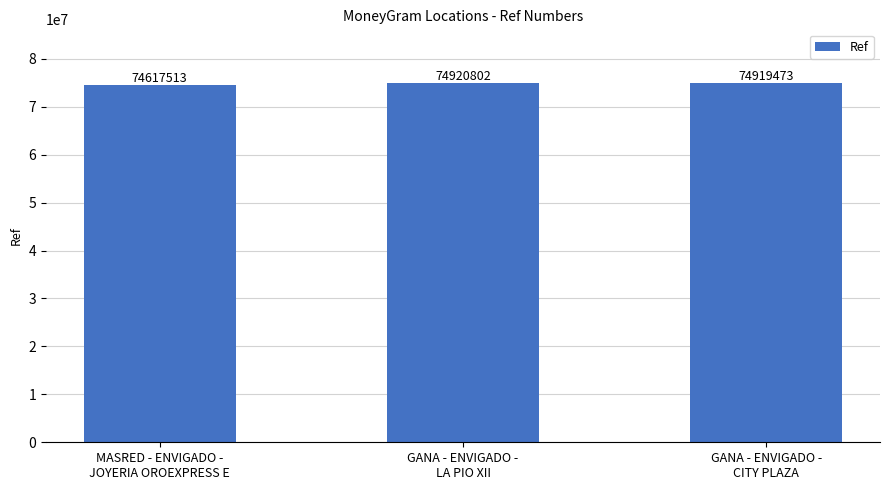

Rank the categories by value from highest to lowest.

GANA - ENVIGADO -
LA PIO XII, GANA - ENVIGADO -
CITY PLAZA, MASRED - ENVIGADO -
JOYERIA OROEXPRESS E